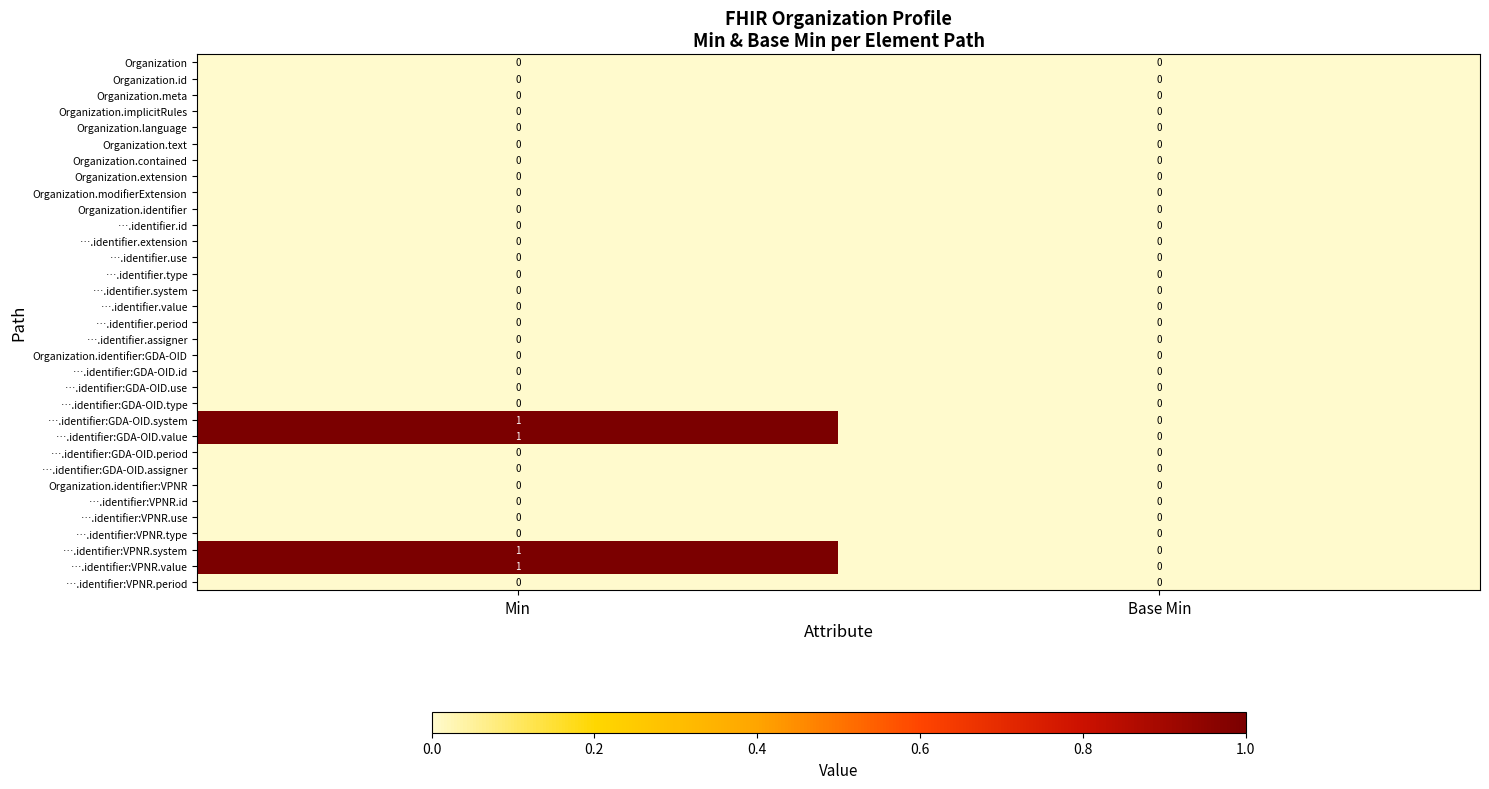

What is the total value across all series at Min?

4